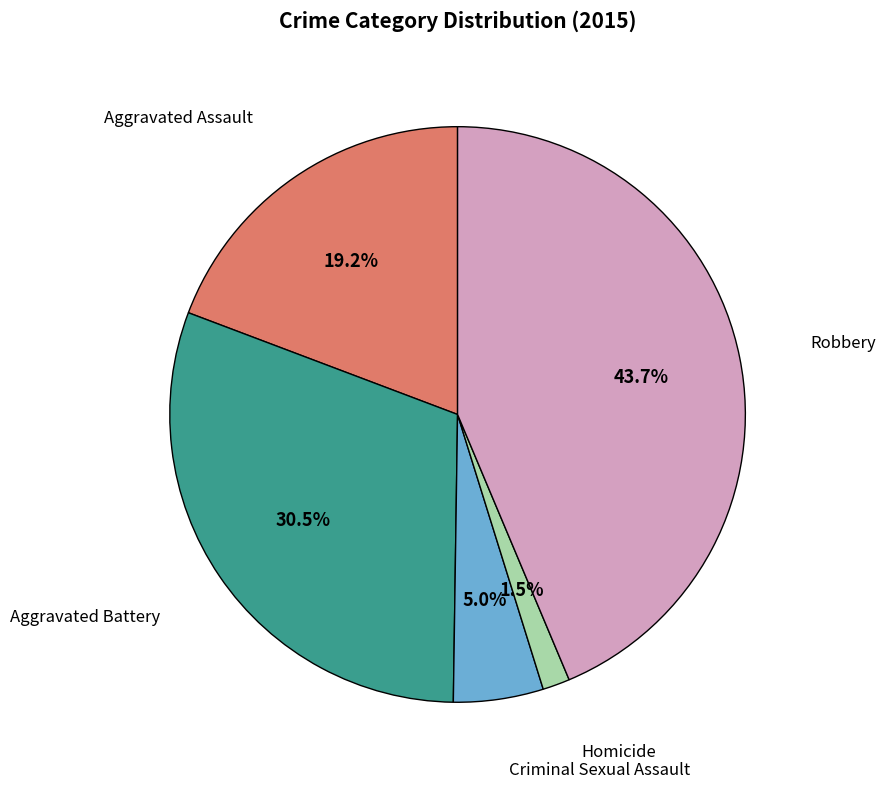

Is it true that Robbery is 30% of the pie?

False